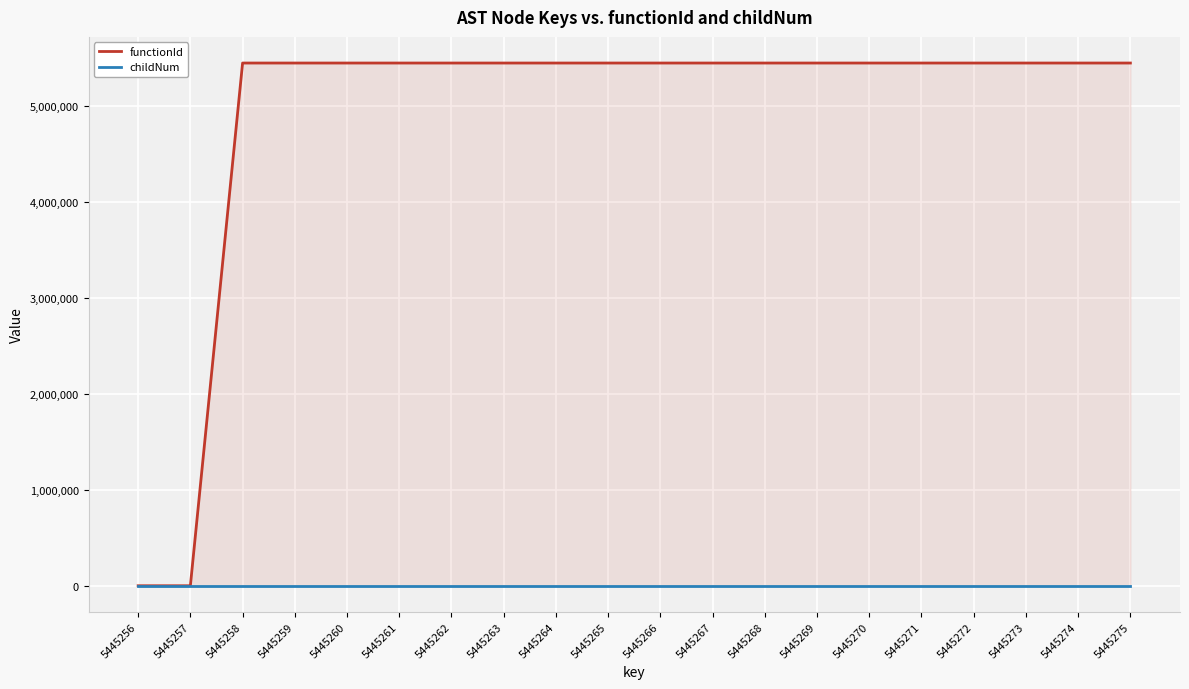

Rank the series by their maximum value, from lowest to highest.

childNum, functionId